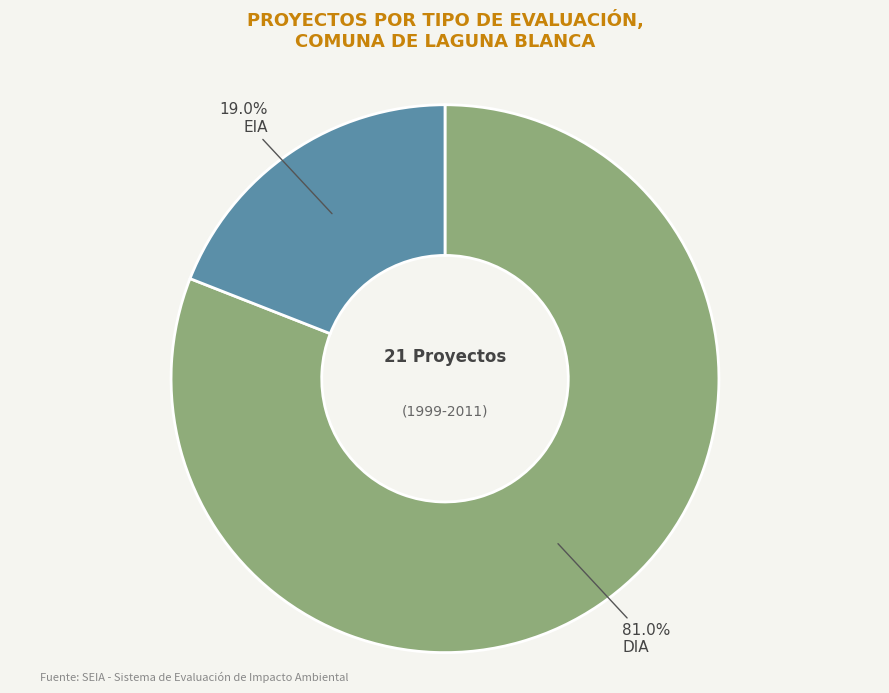

Does any single category account for the majority?

Yes